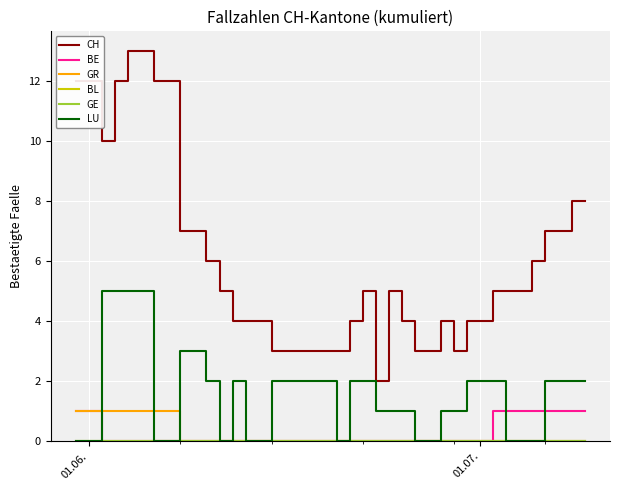

Is this an area chart (filled region under the line)?

No